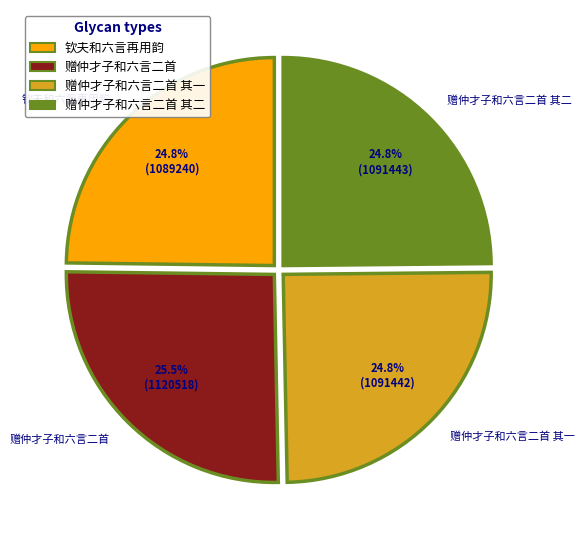

What is the largest slice in the pie chart?

赠仲才子和六言二首